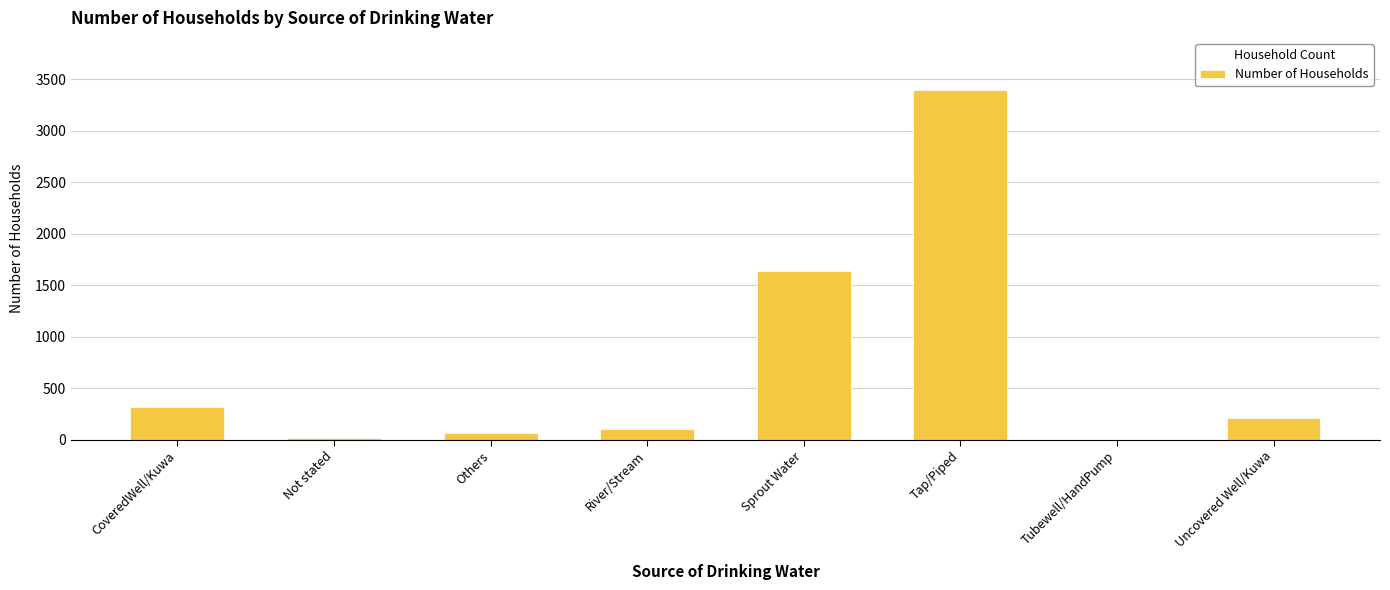

Are the bars horizontal?

No